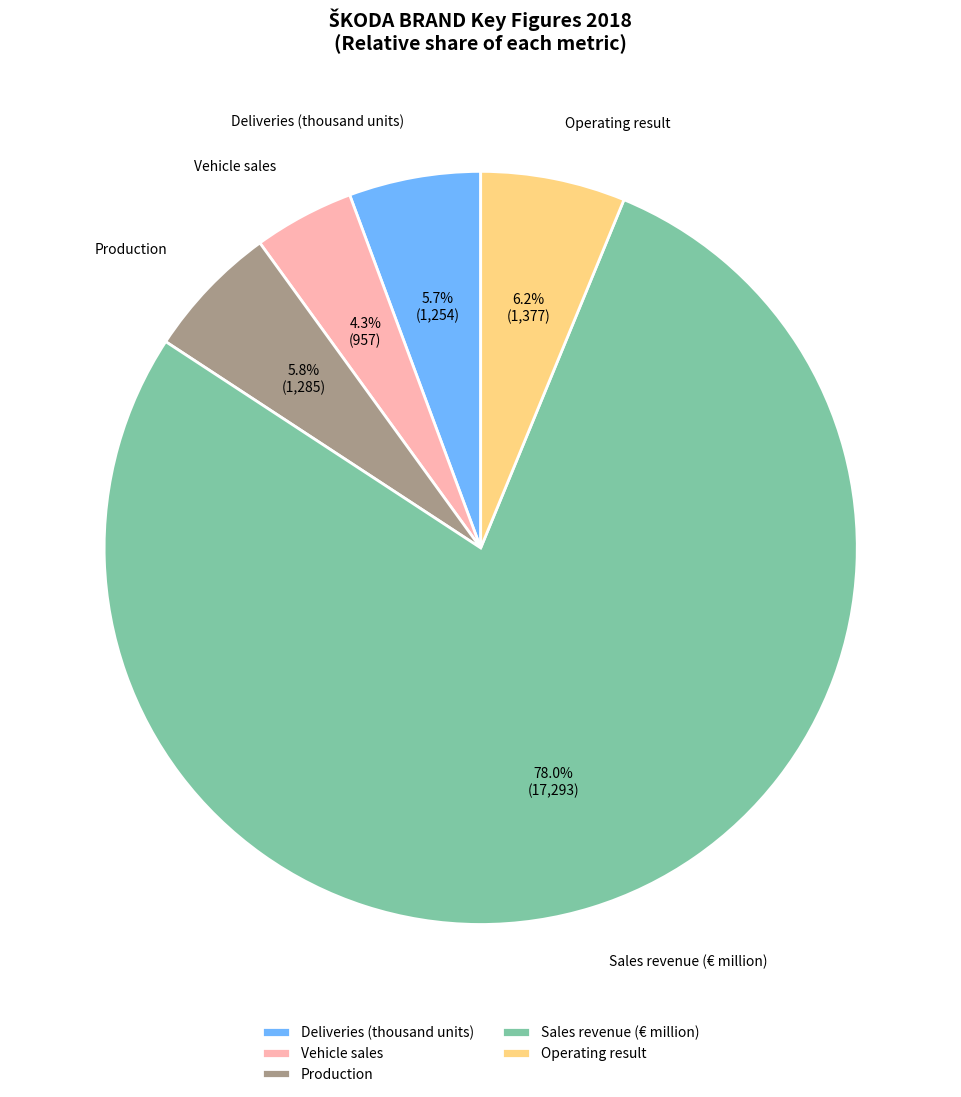

Which slice is the largest?

Sales revenue (€ million)